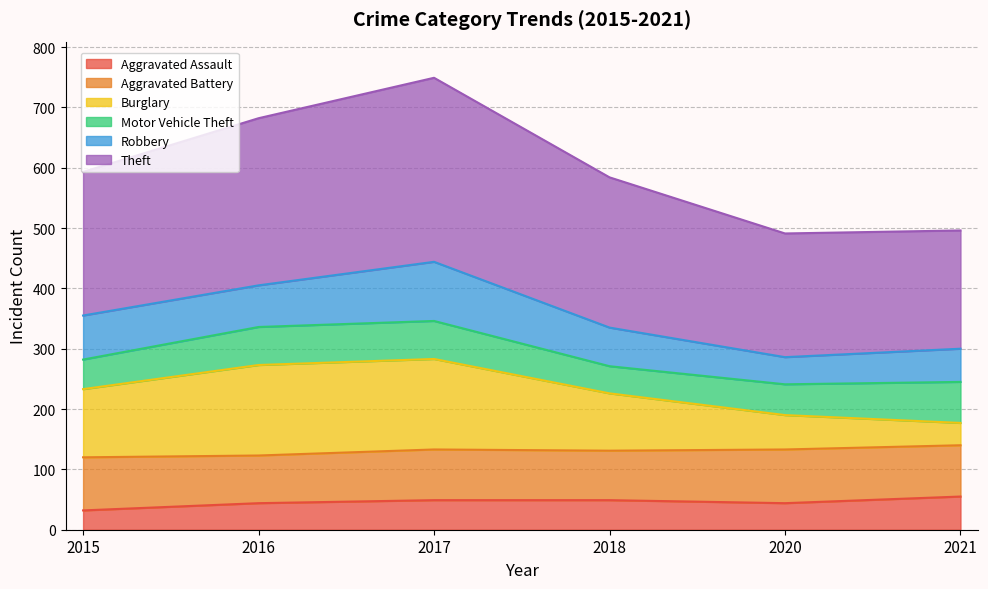

In Aggravated Assault, how many points are lower than both neighbors (excluding endpoints)?

1